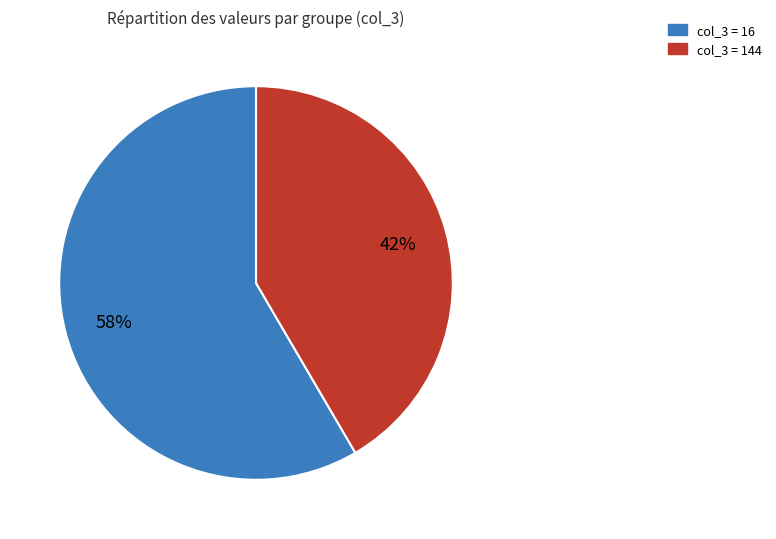

How many slices are in this pie chart?

2